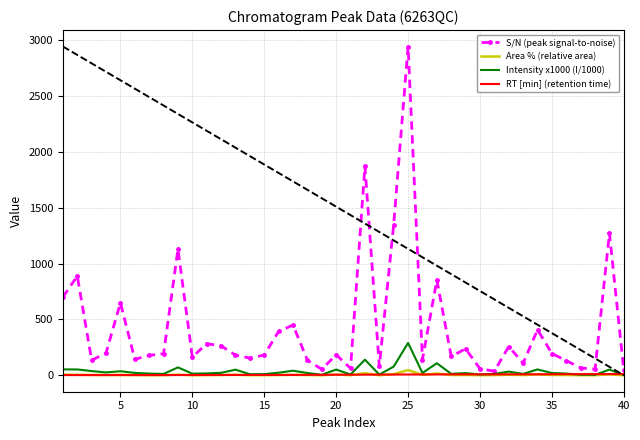

What is the maximum value for Intensity x1000 (I/1000)?

289.8